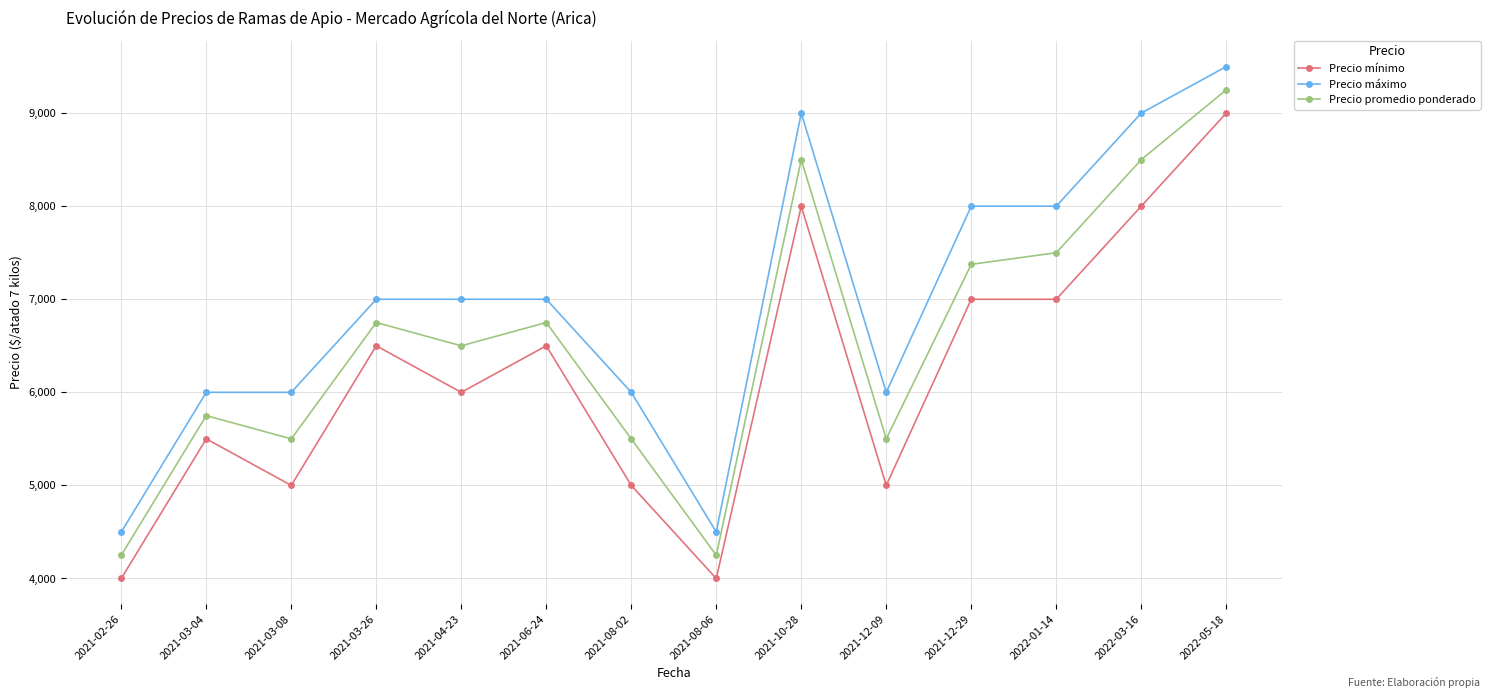

Rank the series at 2021-12-29 from lowest to highest value.

Precio mínimo, Precio promedio ponderado, Precio máximo